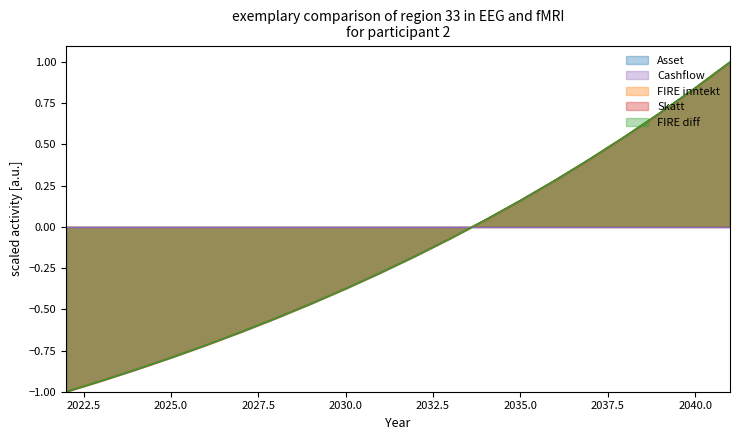

Reading left to right, extract all data points from this chart.

Asset: 2022=-1.0	2023=-0.9	2024=-0.9	2025=-0.8	2026=-0.7	2027=-0.6	2028=-0.6	2029=-0.5	2030=-0.4	2031=-0.3	2032=-0.2	2033=-0.1	2034=0.0	2035=0.2	2036=0.3	2037=0.4	2038=0.5	2039=0.7	2040=0.8	2041=1.0
FIRE inntekt: 2022=-1.0	2023=-0.9	2024=-0.9	2025=-0.8	2026=-0.7	2027=-0.6	2028=-0.6	2029=-0.5	2030=-0.4	2031=-0.3	2032=-0.2	2033=-0.1	2034=0.0	2035=0.2	2036=0.3	2037=0.4	2038=0.5	2039=0.7	2040=0.8	2041=1.0
Skatt: 2022=-1.0	2023=-0.9	2024=-0.9	2025=-0.8	2026=-0.7	2027=-0.6	2028=-0.6	2029=-0.5	2030=-0.4	2031=-0.3	2032=-0.2	2033=-0.1	2034=0.0	2035=0.2	2036=0.3	2037=0.4	2038=0.5	2039=0.7	2040=0.8	2041=1.0
FIRE diff: 2022=-1.0	2023=-0.9	2024=-0.9	2025=-0.8	2026=-0.7	2027=-0.6	2028=-0.6	2029=-0.5	2030=-0.4	2031=-0.3	2032=-0.2	2033=-0.1	2034=0.0	2035=0.2	2036=0.3	2037=0.4	2038=0.5	2039=0.7	2040=0.8	2041=1.0